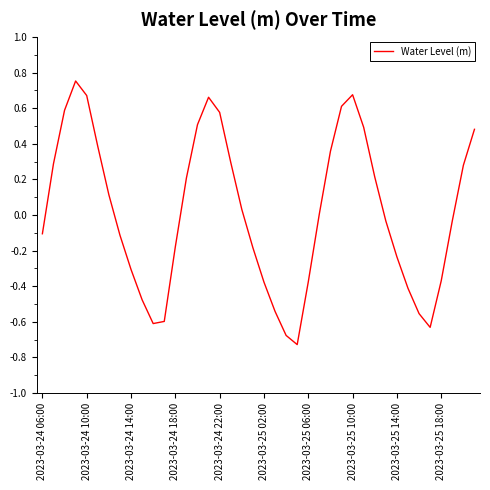

What is the difference between the maximum and minimum values?

1.5